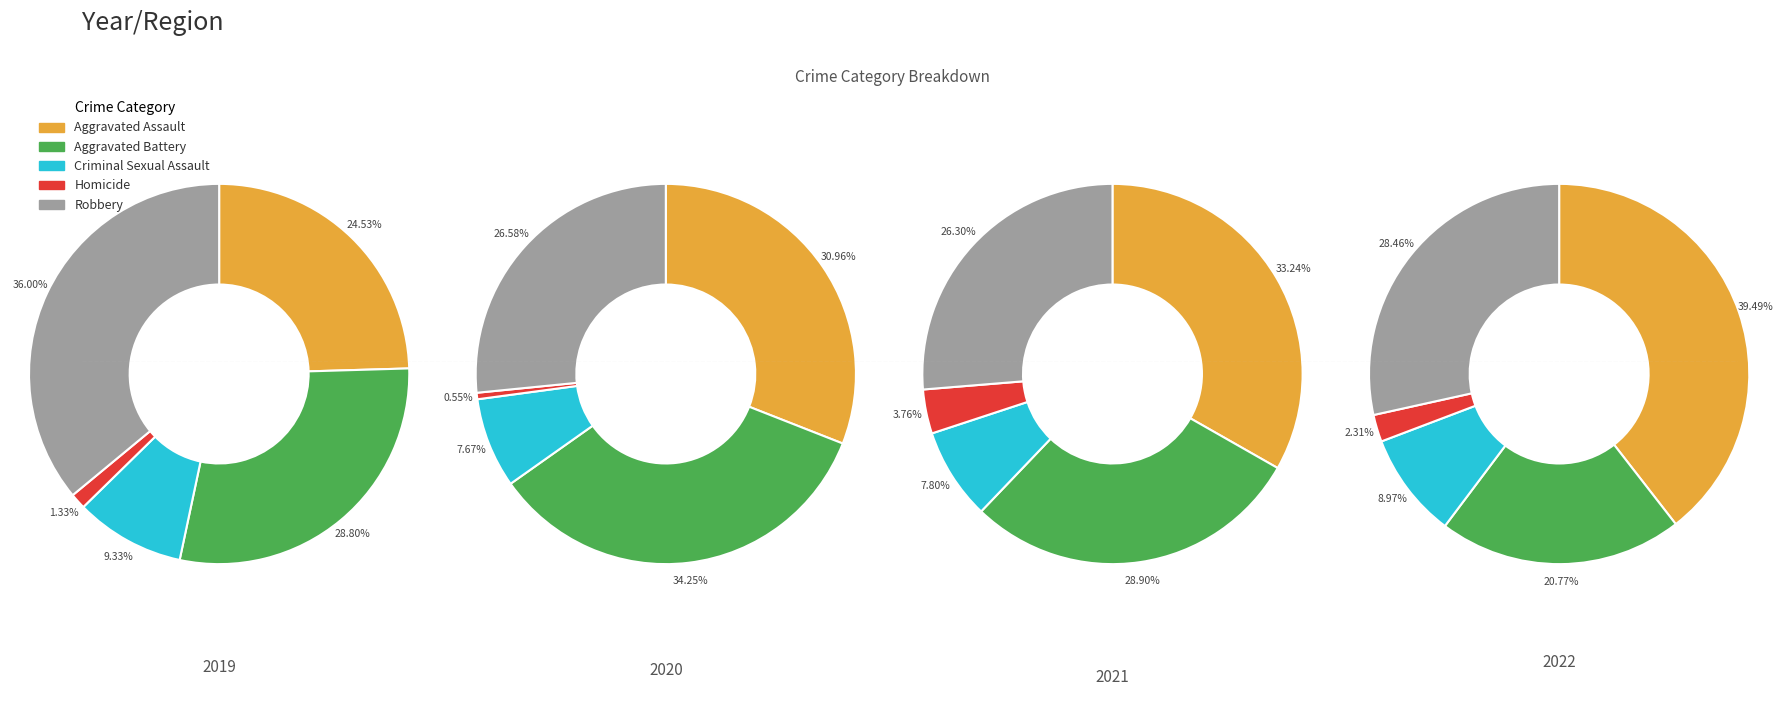

The 7 slice represents 5% of the pie. True or false?

False